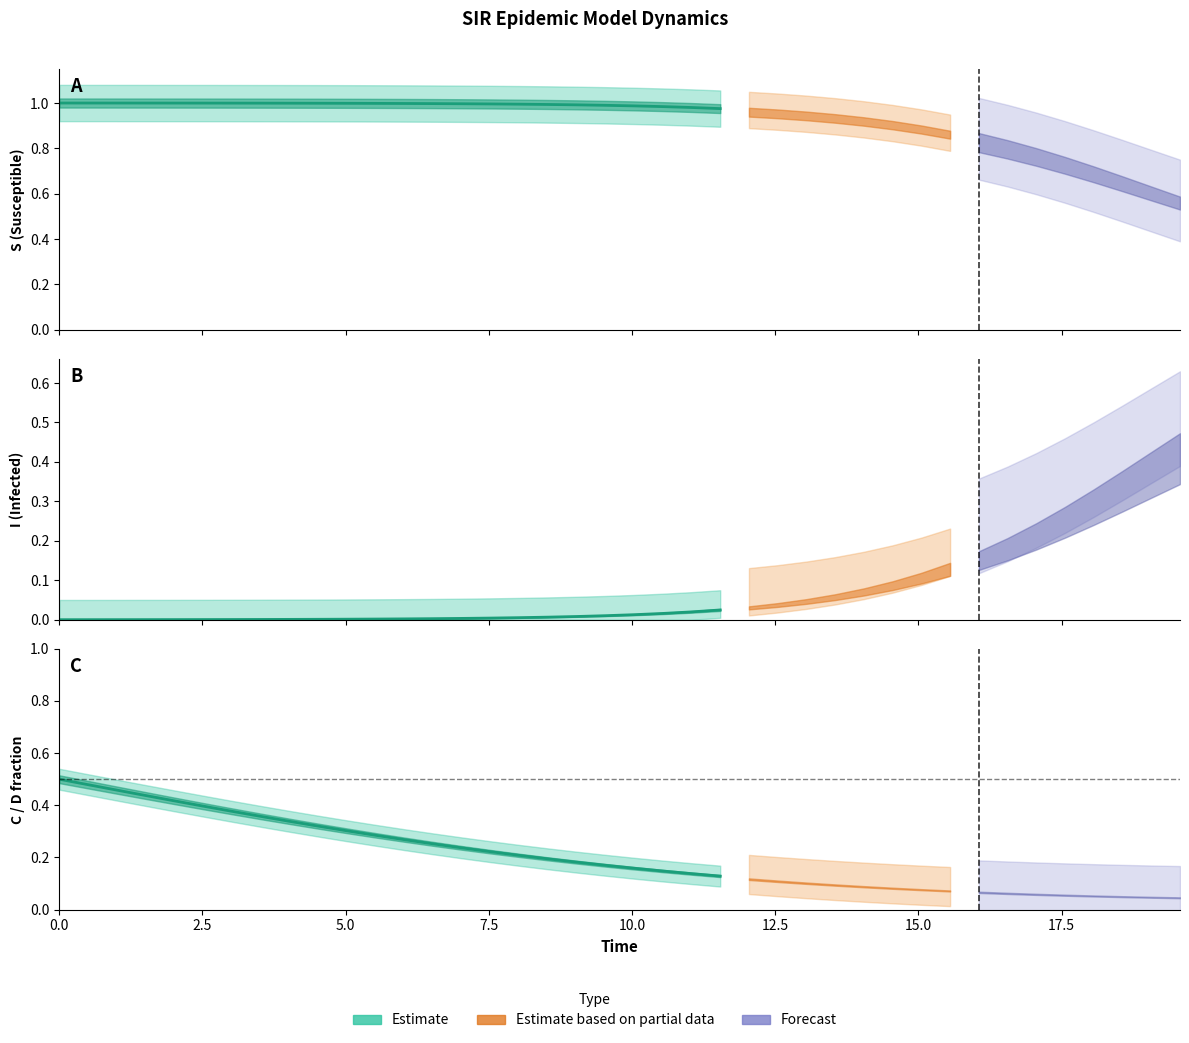

What is the label of the 3rd point from the left?

5.0